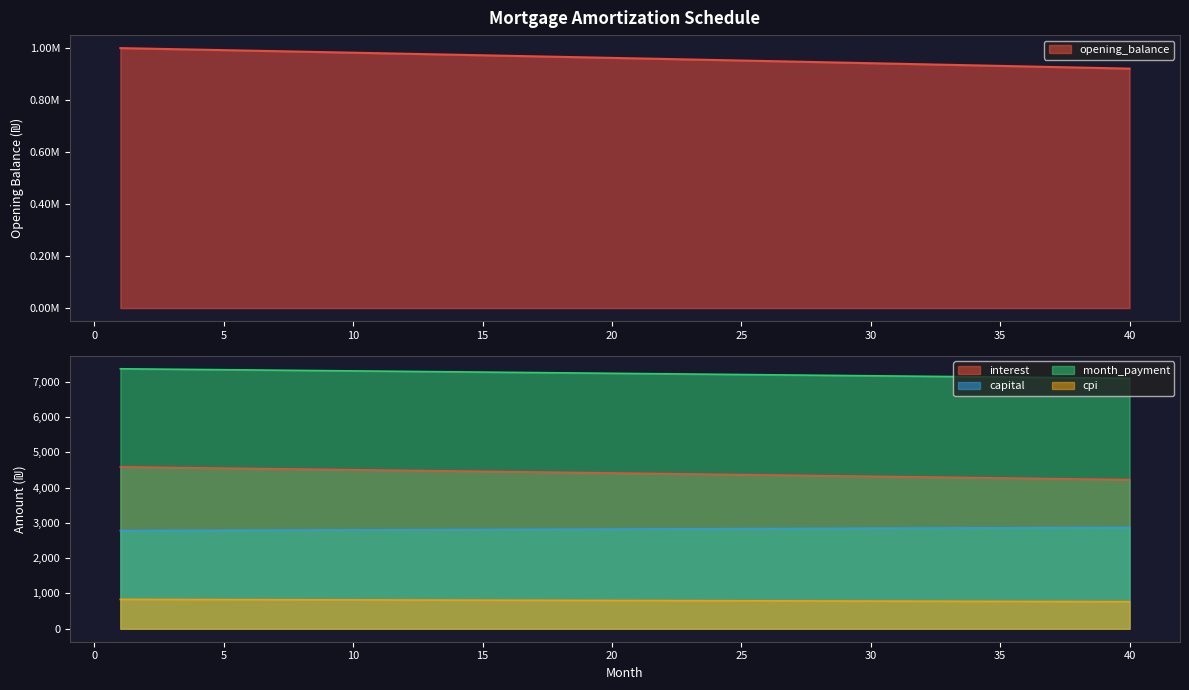

What is the difference between the maximum and minimum values in the capital series?

91.8